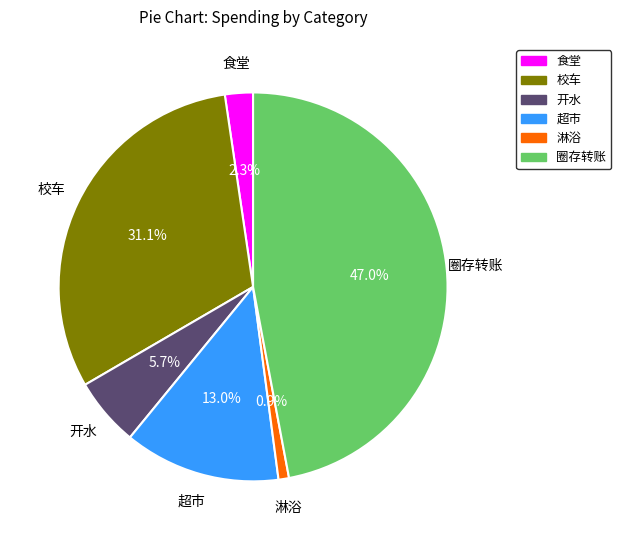

Which category has the biggest portion of the pie?

圈存转账